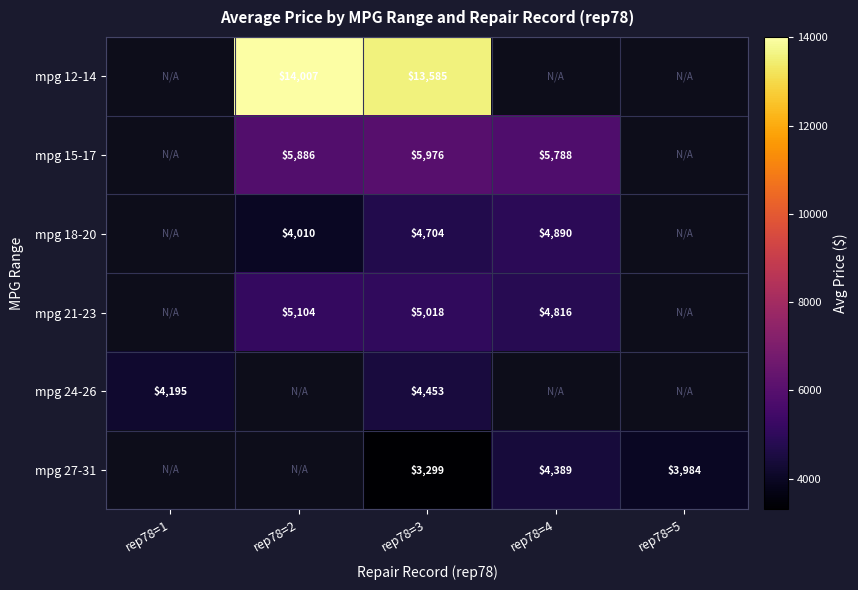

What is the total value across all series at rep78=3?

37035